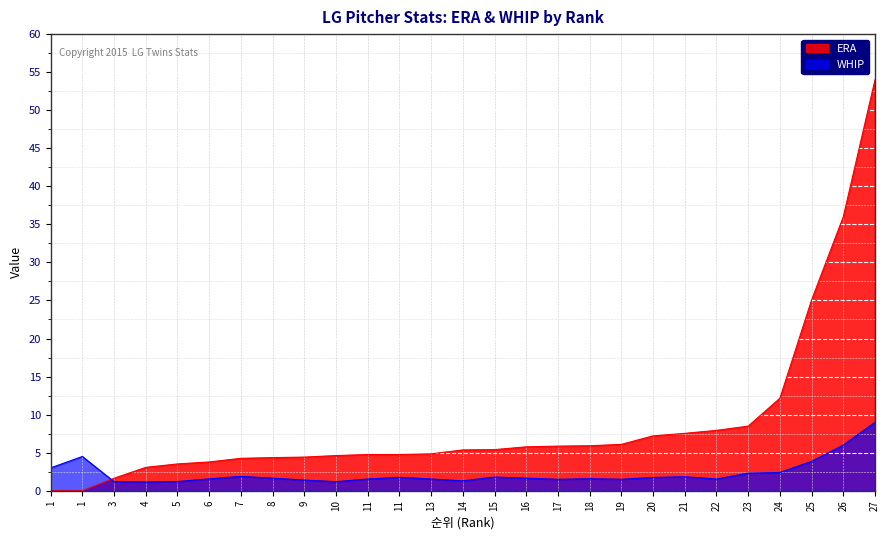

The WHIP series shows 1.9 at 1. True or false?

False